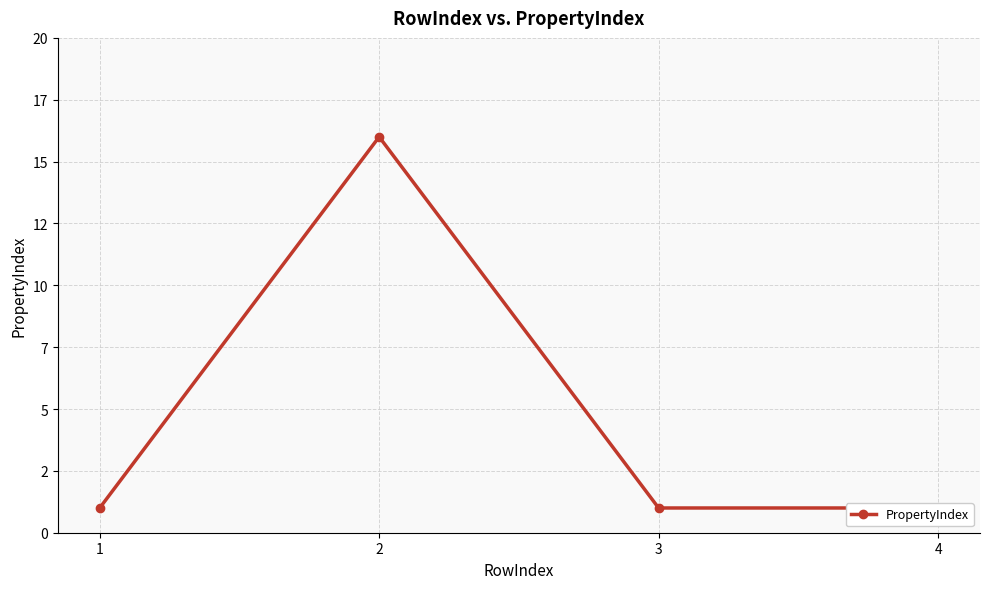

Count the values in the range 1 to 16.

4